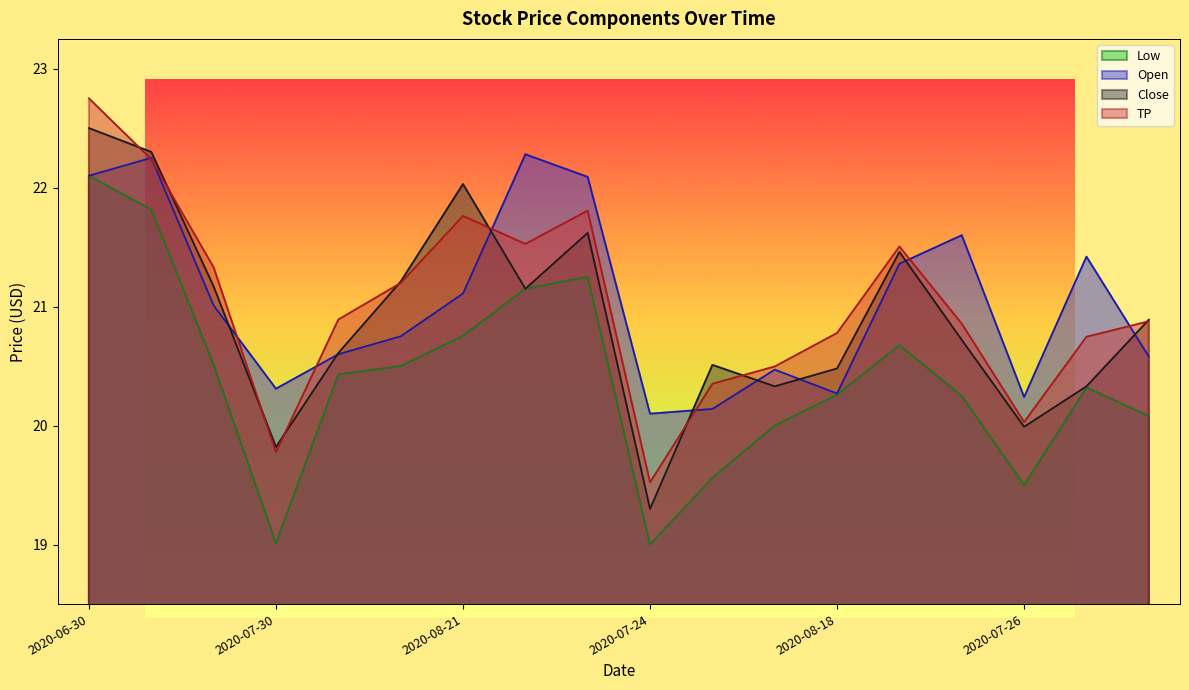

How many values in the TP series are below 20?

2